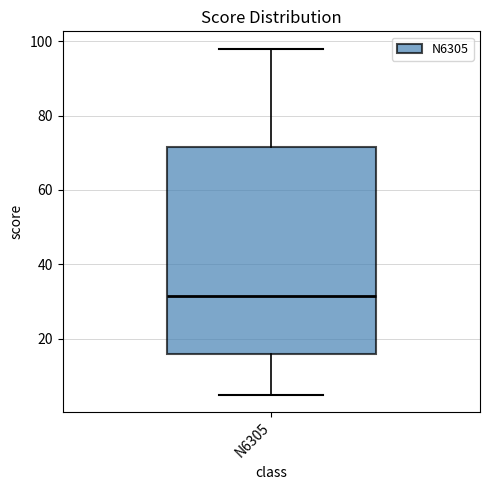

Where does the lower whisker of the box for N6305 end on the y-axis? The values are not printed on the chart, so give them approximately, as read against the axis.

6